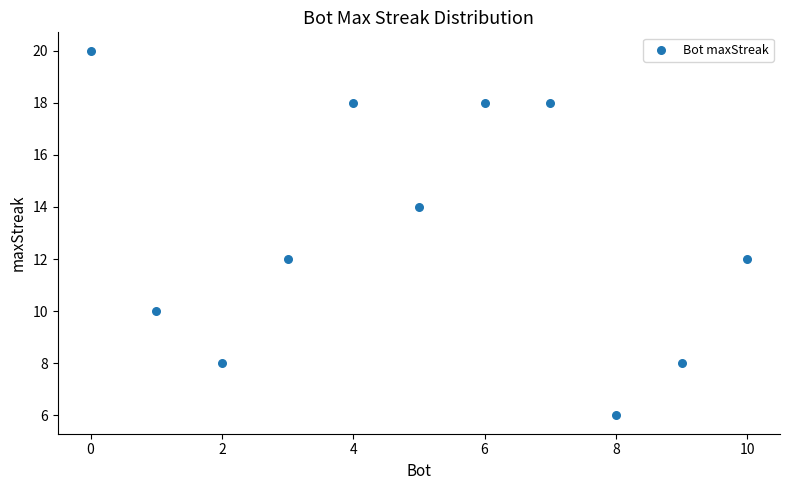

What is the average Y value?

13